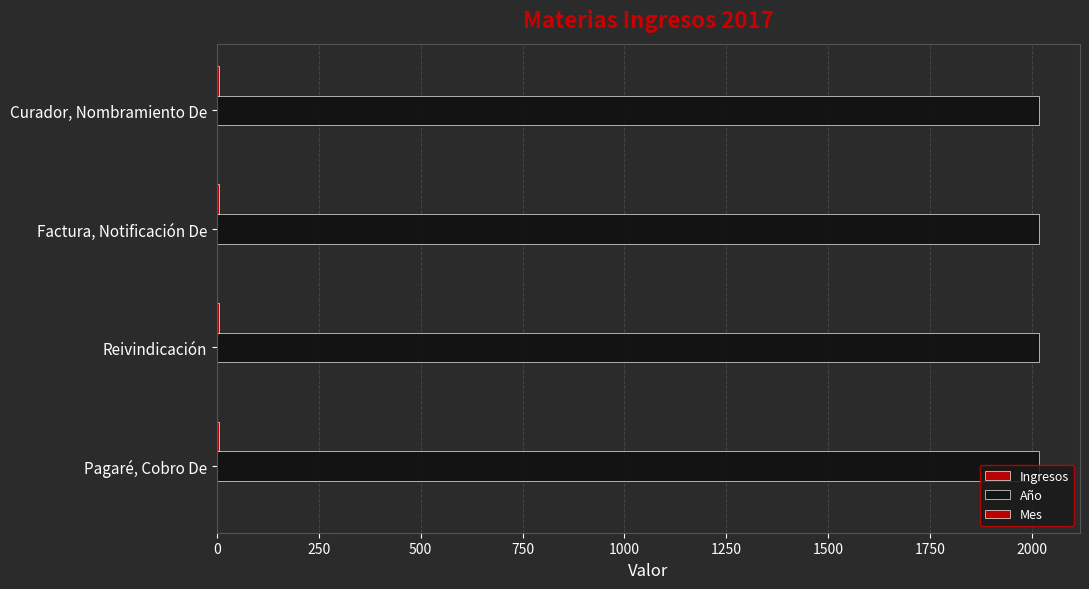

Count the number of data series in this chart.

3